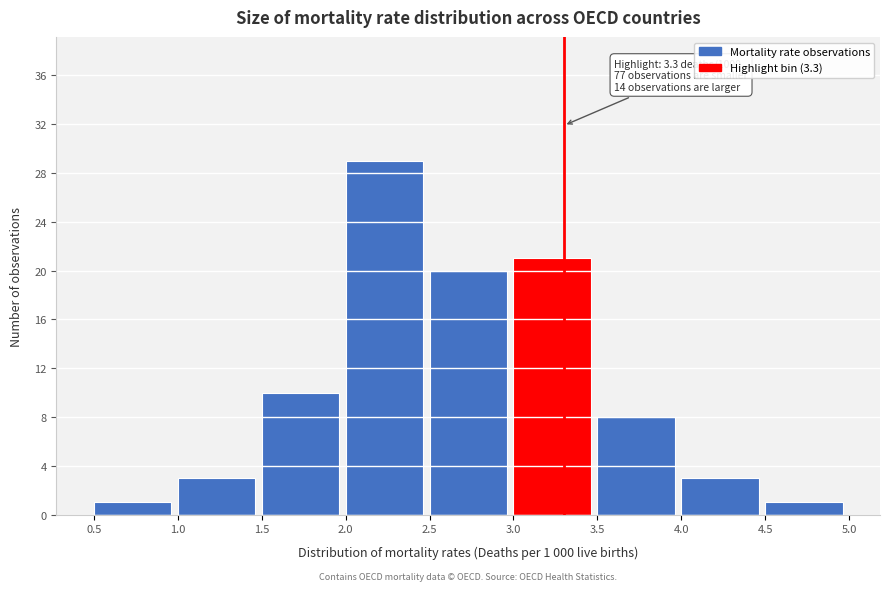

Which range on the x-axis has the tallest bar?

2.0 to 2.5